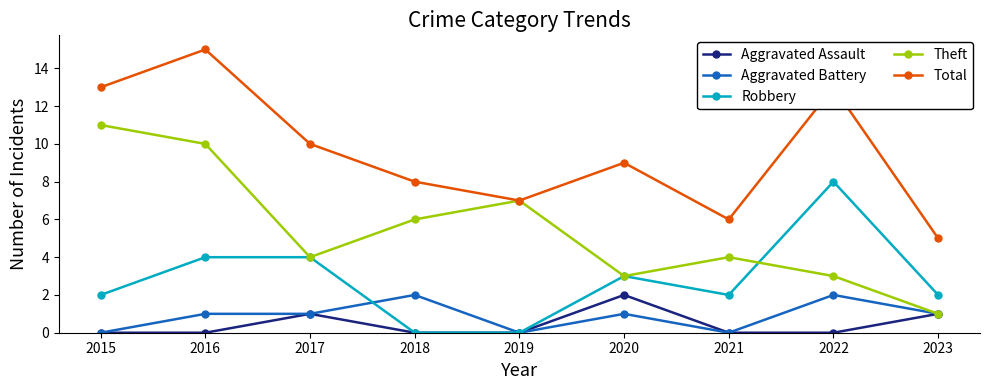

What are all the series names shown in the legend?

Aggravated Assault, Aggravated Battery, Robbery, Theft, Total